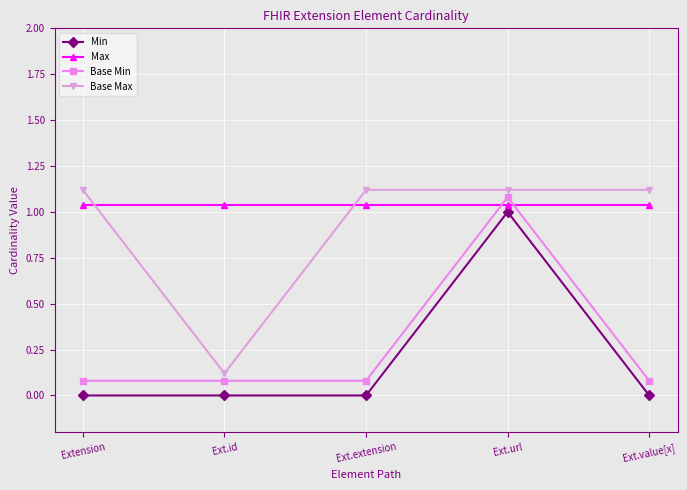

What is the label of the 4th point from the left?

Ext.url